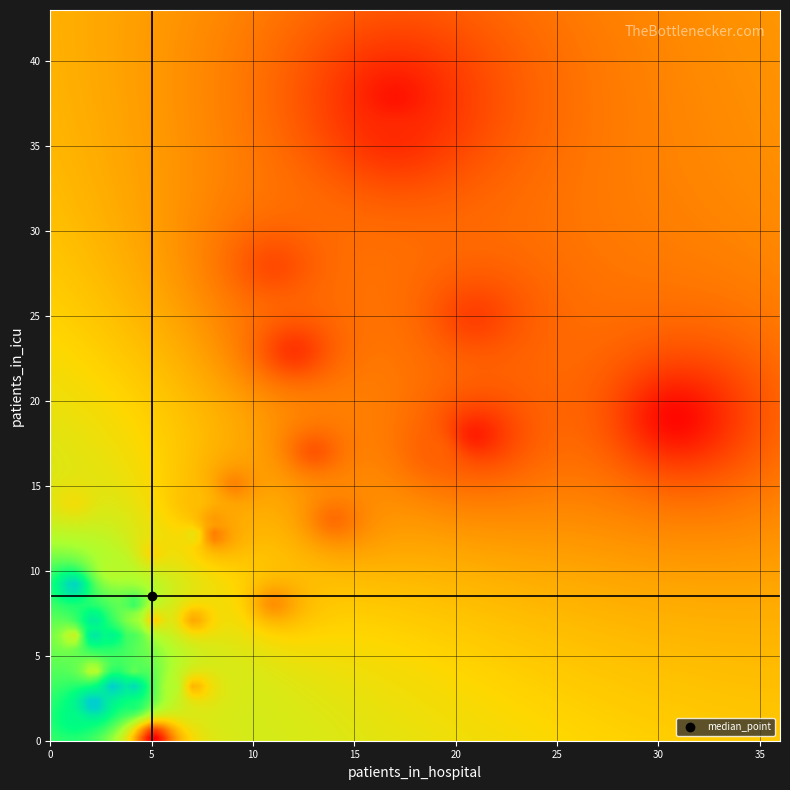

Reading left to right, transcribe all the data shown in this chart.

1: 5	0
2: 31	19
3: 17	38
4: 21	18
5: 17	36
6: 12	23
7: 21	25
8: 11	28
9: 13	17
10: 19	17
11: 14	13
12: 8	12
13: 9	15
14: 11	8
15: 8	13
16: 7	7
17: 7	3
18: 7	14
19: 5	7
20: 5	11
21: 1	14
22: 7	12
23: 3	10
24: 1	6
25: 2	4
26: 6	3
27: 4	7
28: 3	10
29: 4	4
30: 4	6
31: 4	8
32: 4	2
33: 1	1
34: 3	6
35: 2	7
36: 2	6
37: 4	3
38: 1	9
39: 3	3
40: 2	2